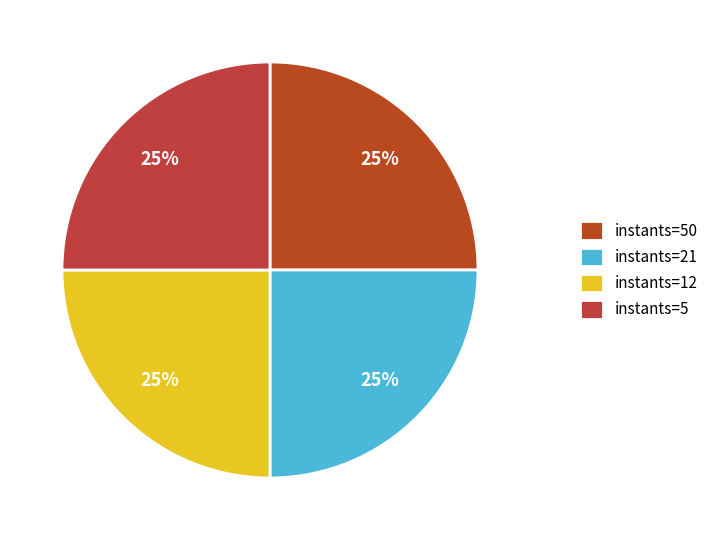

How many segments does this pie chart have?

4